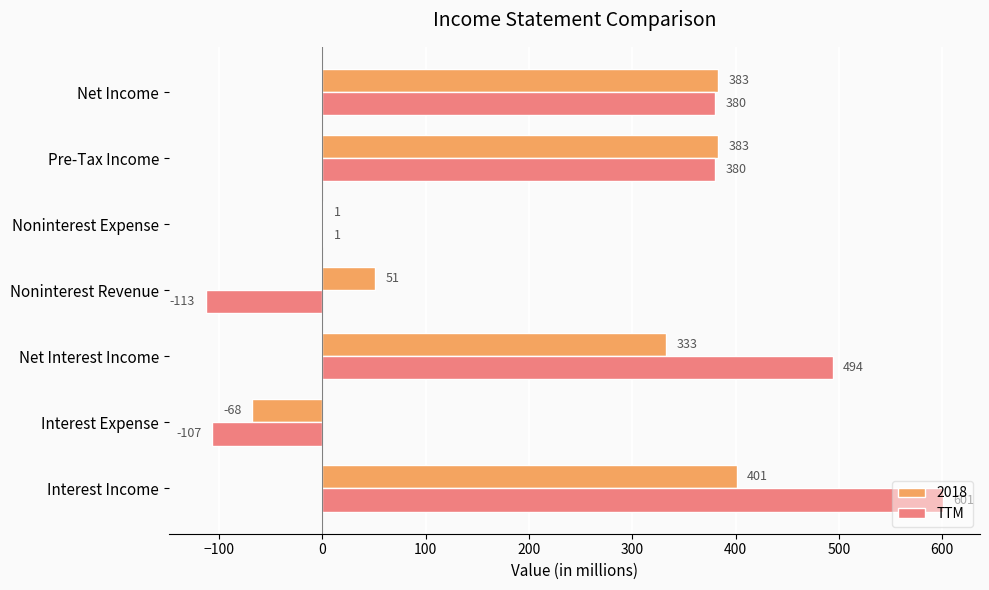

Between Noninterest Revenue and Pre-Tax Income, which series saw the biggest shift?

TTM